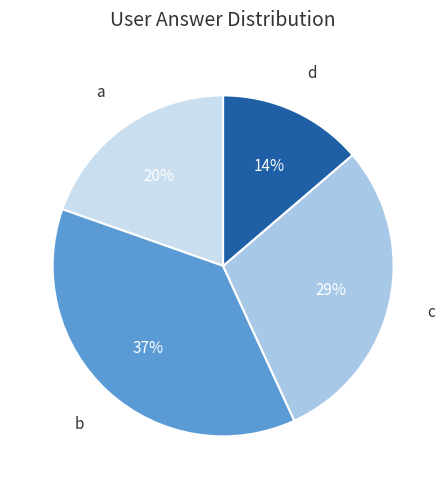

To the nearest percent, what portion does b represent?

37%